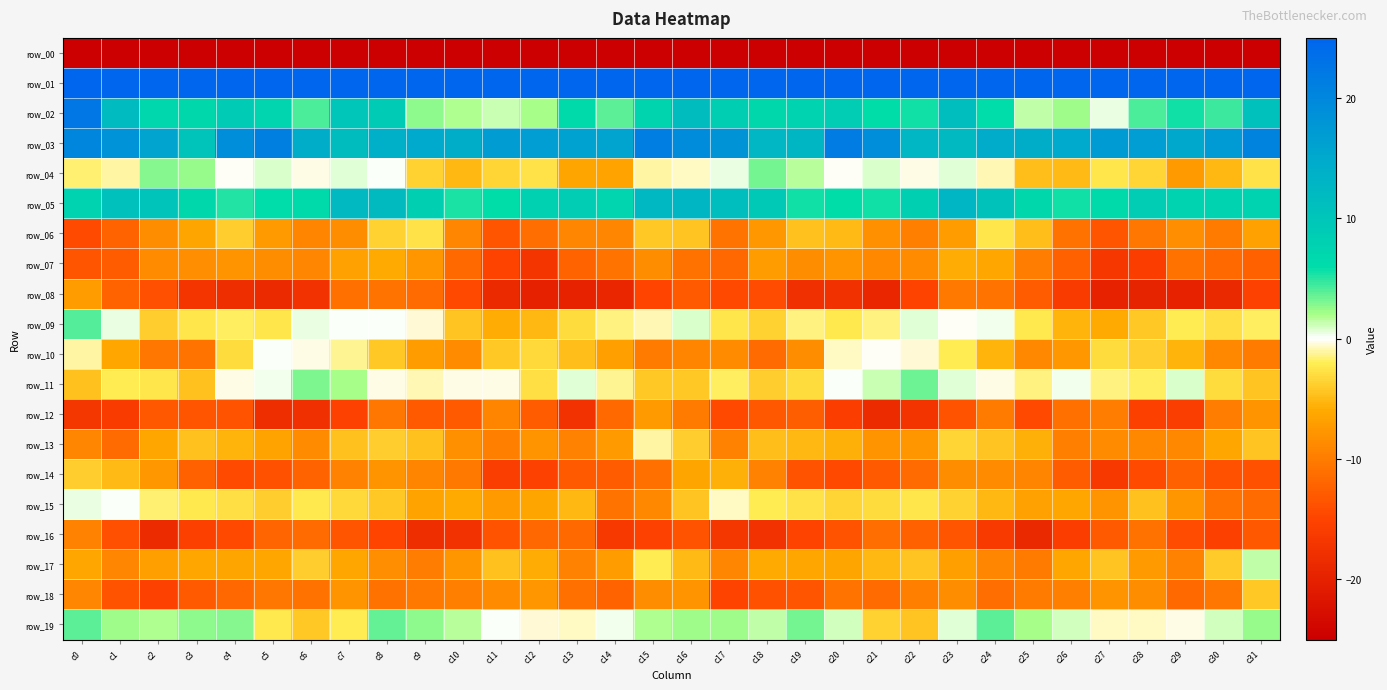

List the labels in order of row_17 value, largest first.

c31, c15, c6, c30, c27, c22, c11, c16, c21, c12, c18, c3, c7, c19, c5, c26, c0, c4, c20, c2, c23, c14, c28, c10, c8, c17, c24, c1, c13, c29, c9, c25